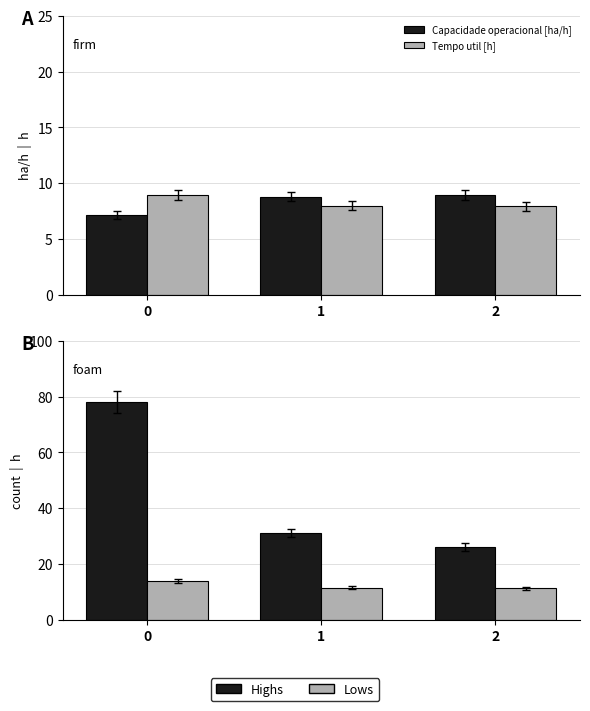

Rank the categories by N Voos value from highest to lowest.

0, 1, 2